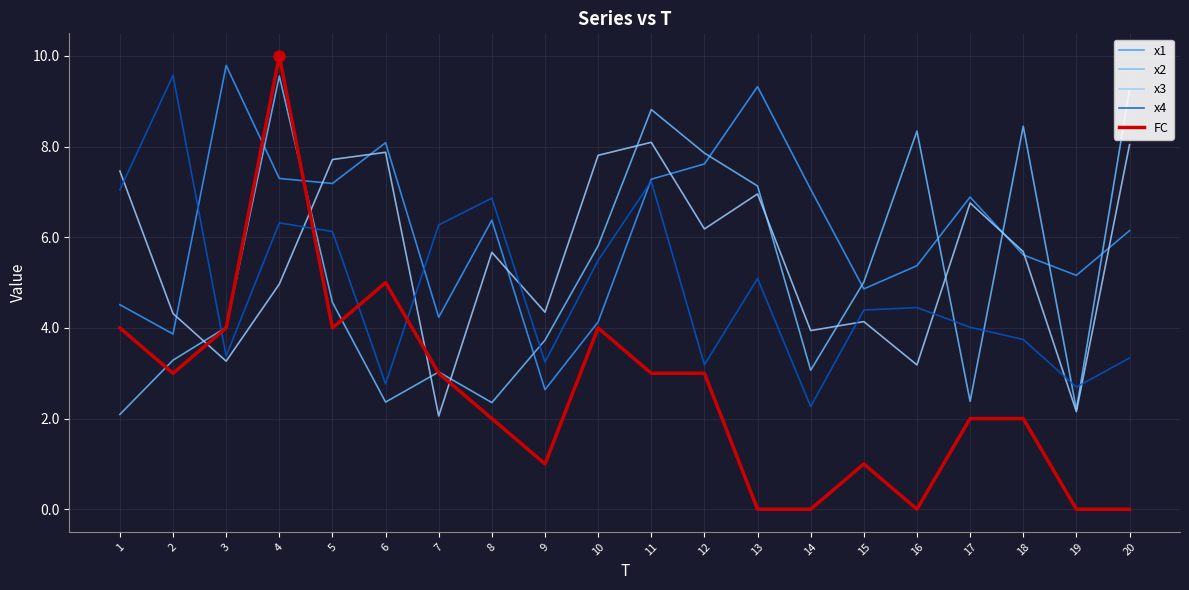

What is the total value across all series at 8?

23.3